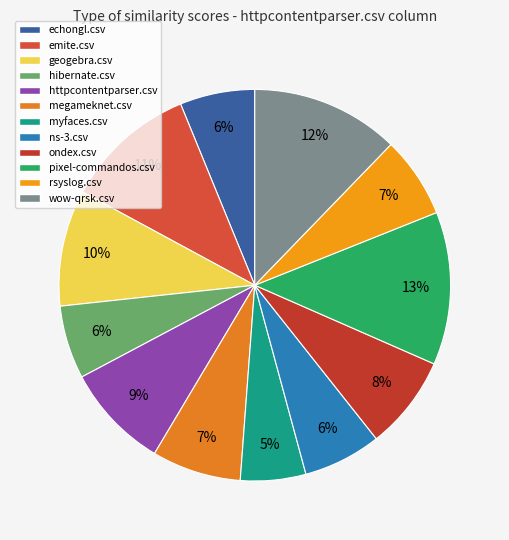

Rank the categories by value from highest to lowest.

pixel-commandos.csv, wow-qrsk.csv, emite.csv, geogebra.csv, httpcontentparser.csv, ondex.csv, megameknet.csv, rsyslog.csv, ns-3.csv, echongl.csv, hibernate.csv, myfaces.csv